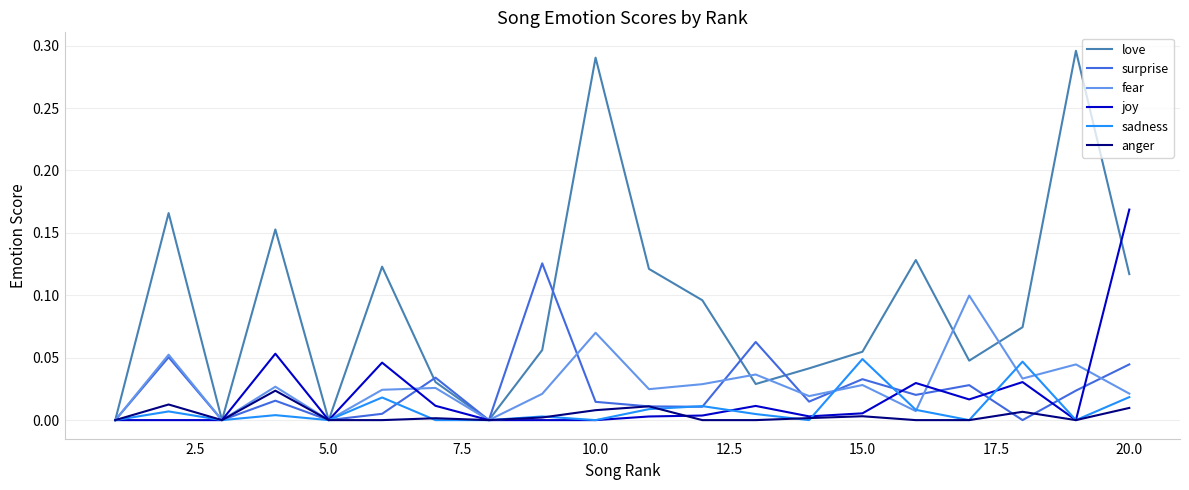

Reading left to right, extract all data points from this chart.

love: 0.0	0.2	0.0	0.2	0.0	0.1	0.0	0.0	0.1	0.3	0.1	0.1	0.0	0.0	0.1	0.1	0.0	0.1	0.3	0.1
surprise: 0.0	0.1	0.0	0.0	0.0	0.0	0.0	0.0	0.1	0.0	0.0	0.0	0.1	0.0	0.0	0.0	0.0	0.0	0.0	0.0
fear: 0.0	0.1	0.0	0.0	0.0	0.0	0.0	0.0	0.0	0.1	0.0	0.0	0.0	0.0	0.0	0.0	0.1	0.0	0.0	0.0
joy: 0.0	0.0	0.0	0.1	0.0	0.0	0.0	0.0	0.0	0.0	0.0	0.0	0.0	0.0	0.0	0.0	0.0	0.0	0.0	0.2
sadness: 0.0	0.0	0.0	0.0	0.0	0.0	0.0	0.0	0.0	0.0	0.0	0.0	0.0	0.0	0.0	0.0	0.0	0.0	0.0	0.0
anger: 0.0	0.0	0.0	0.0	0.0	0.0	0.0	0.0	0.0	0.0	0.0	0.0	0.0	0.0	0.0	0.0	0.0	0.0	0.0	0.0